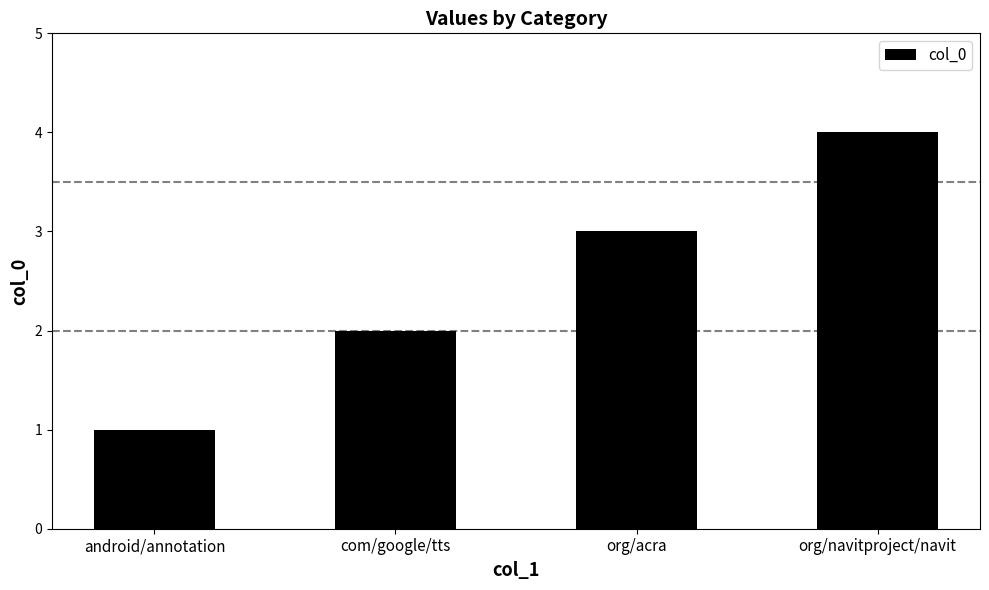

Reading left to right, list all the values displayed in this chart.

android/annotation=1	com/google/tts=2	org/acra=3	org/navitproject/navit=4